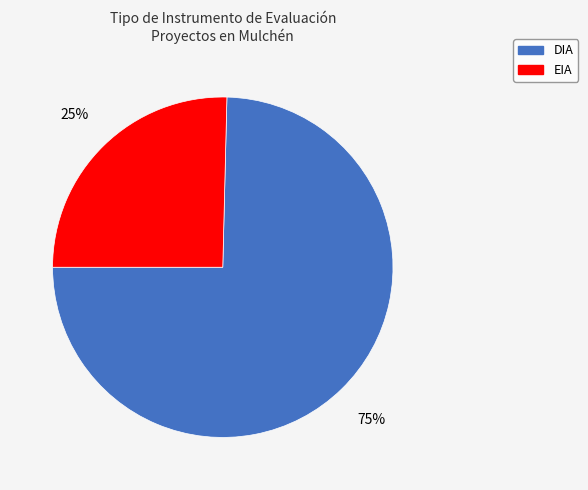

To the nearest percent, what is the average slice percentage?

50%